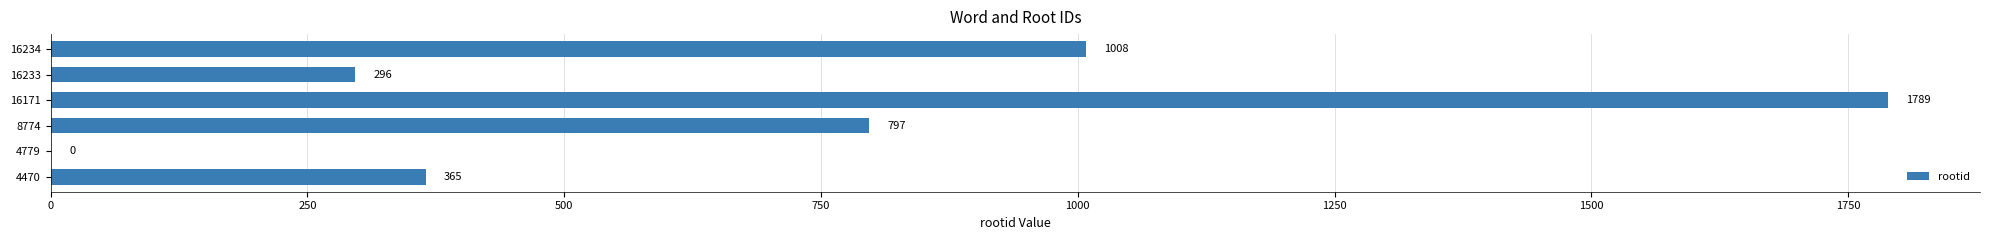

Approximately how many times larger is the value at 16234 compared to 16233?

3.4